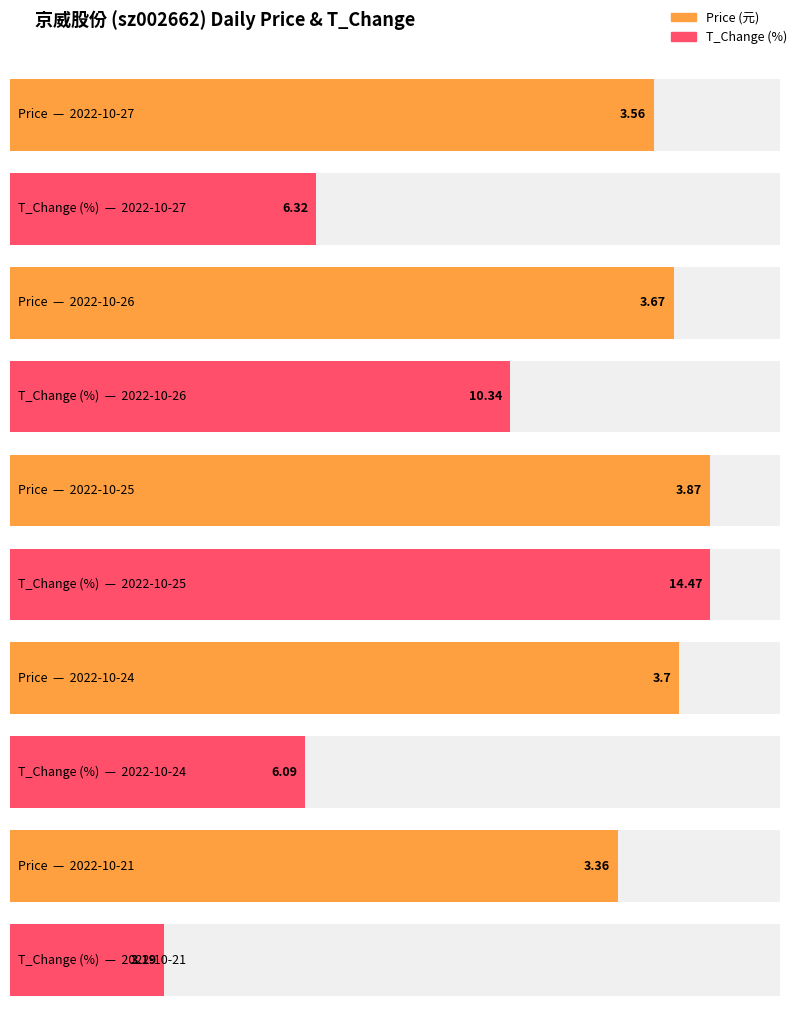

Count the number of data series in this chart.

2